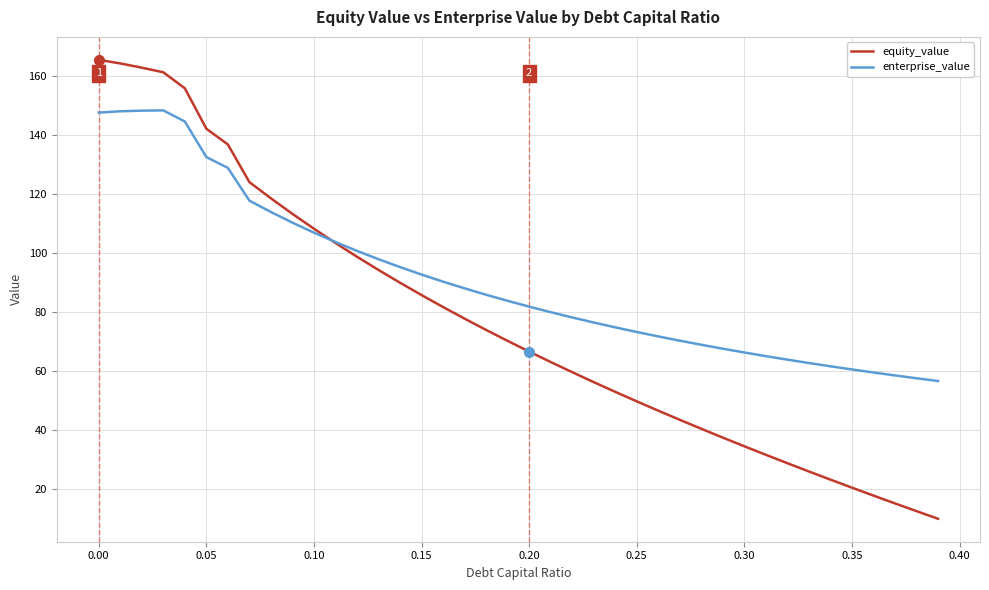

What is the maximum value shown in the chart?

165.5